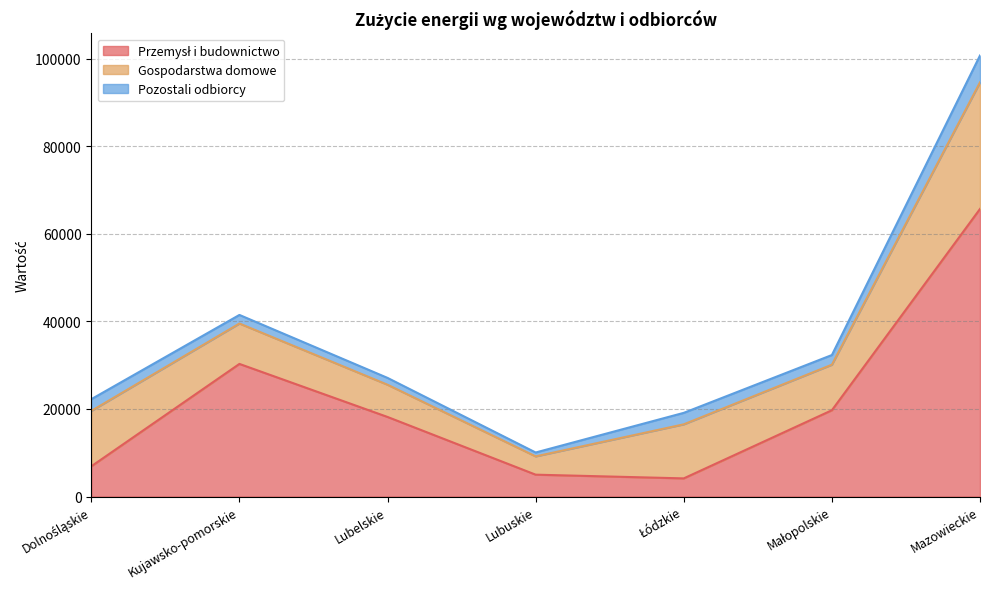

The Przemysł i budownictwo series shows 4992 at Lubuskie. True or false?

True